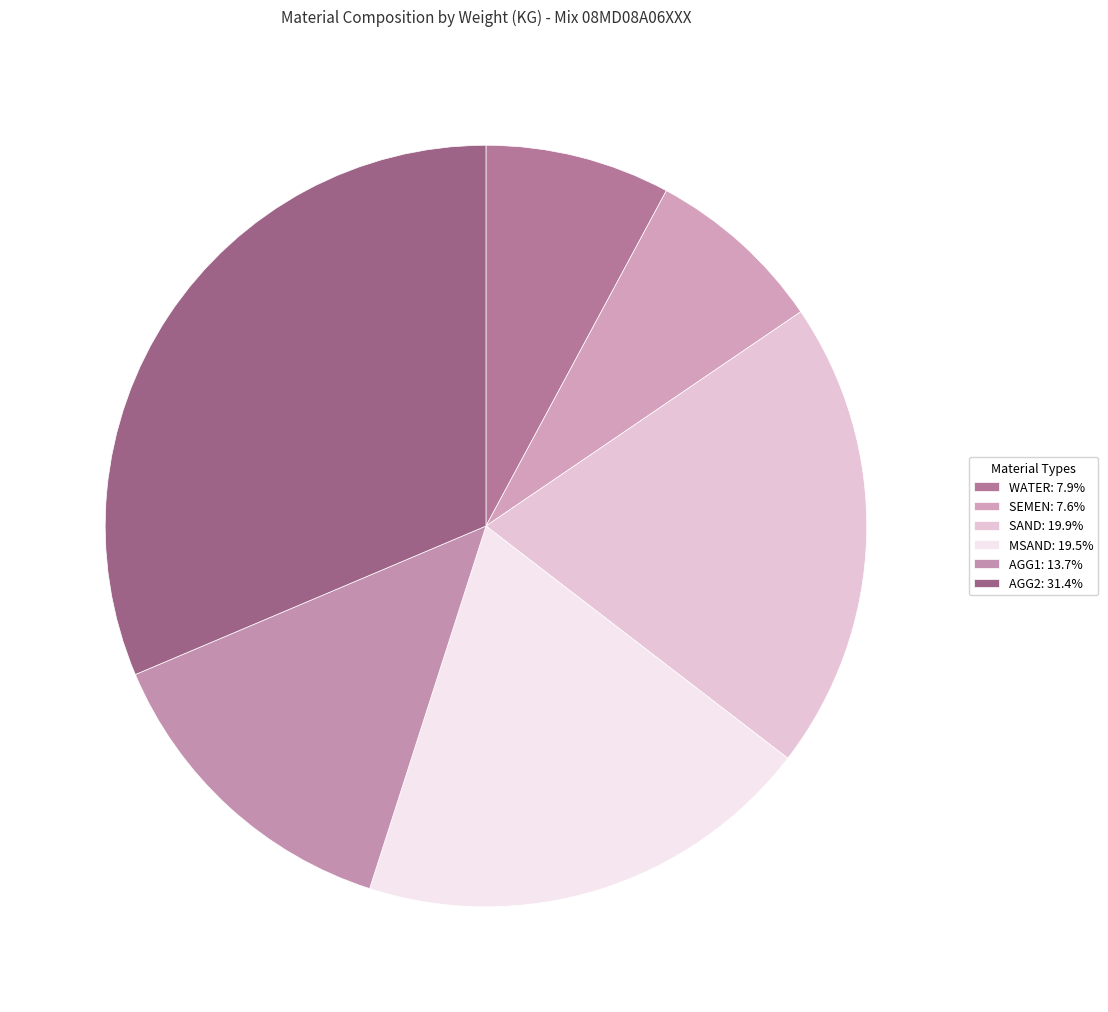

How many slices are in this pie chart?

6